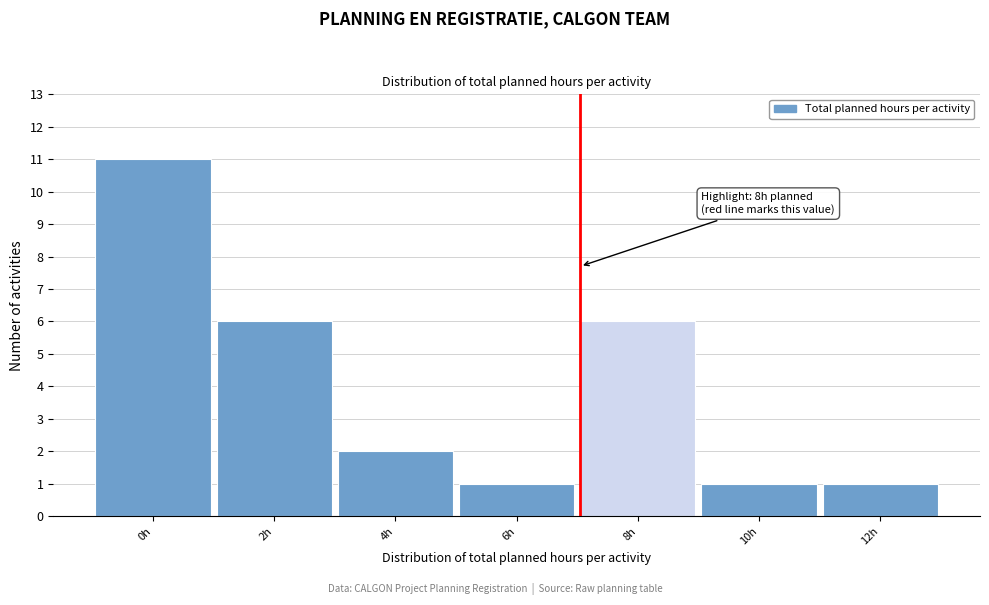

Reading left to right, transcribe all the data shown in this chart.

11	6	2	1	6	1	1